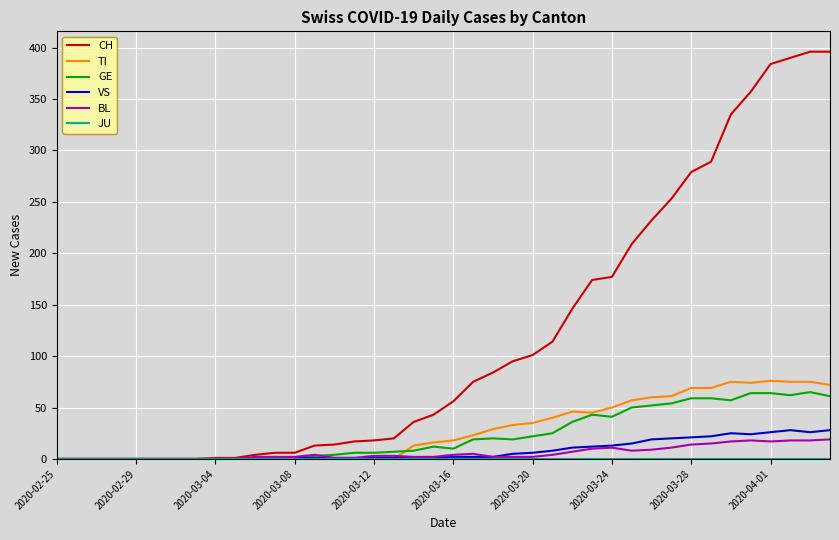

What is the difference between the maximum and minimum values in the GE series?

65